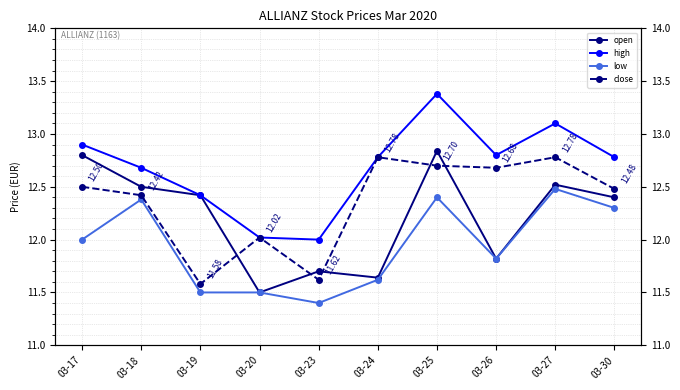

Count the open values in the range 11 to 12.

4